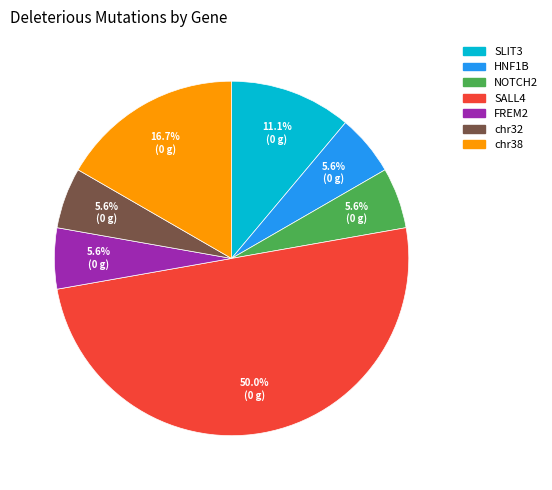

To the nearest percent, what percentage of the pie is chr32?

6%